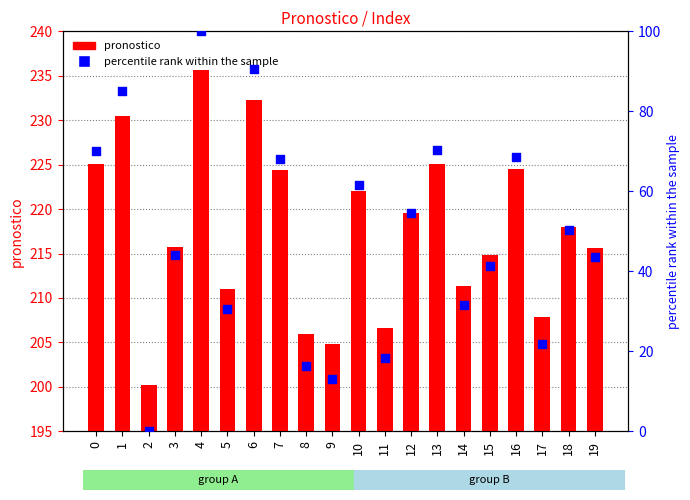

At which category is the sum across all series the highest?

4